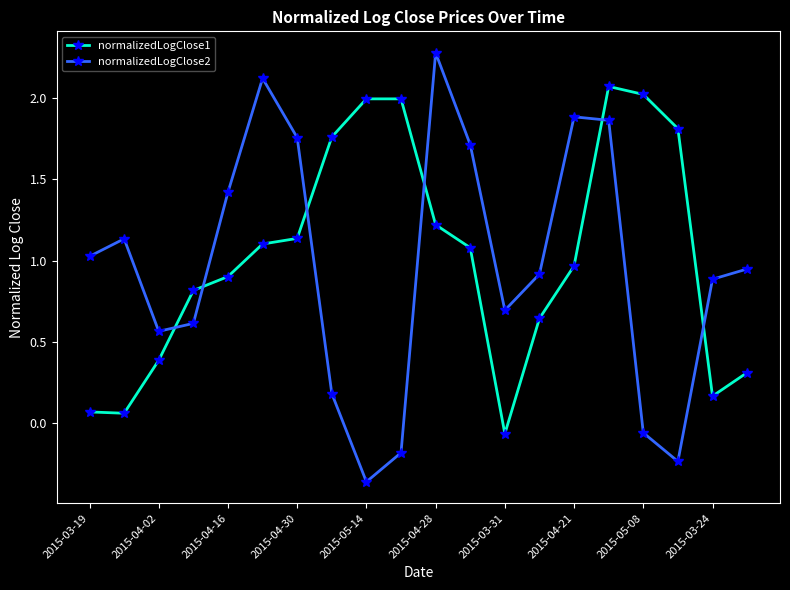

What is the sum of all normalizedLogClose1 values?

20.5